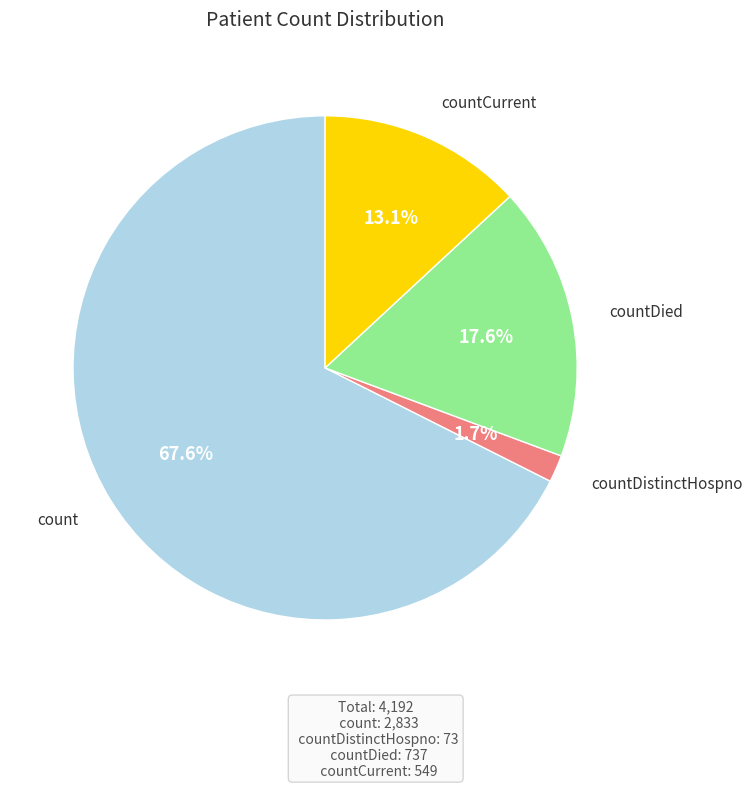

Rank the categories by value from lowest to highest.

countDistinctHospno, countCurrent, countDied, count